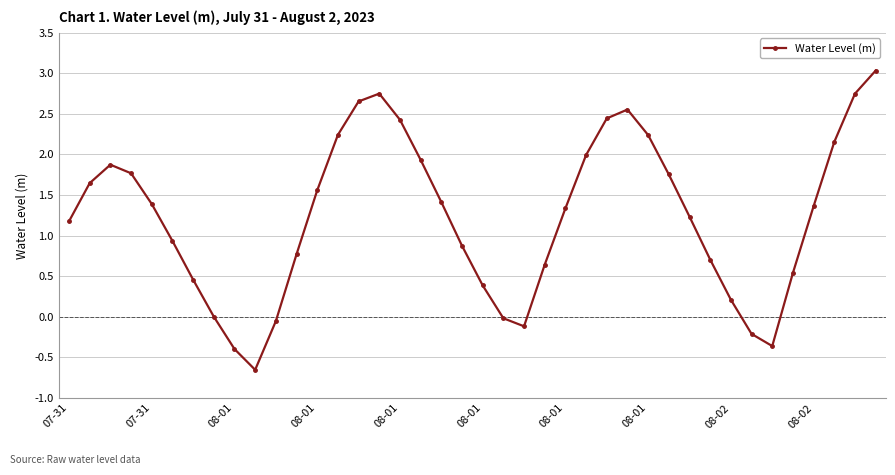

What is the sum of all values?

49.4